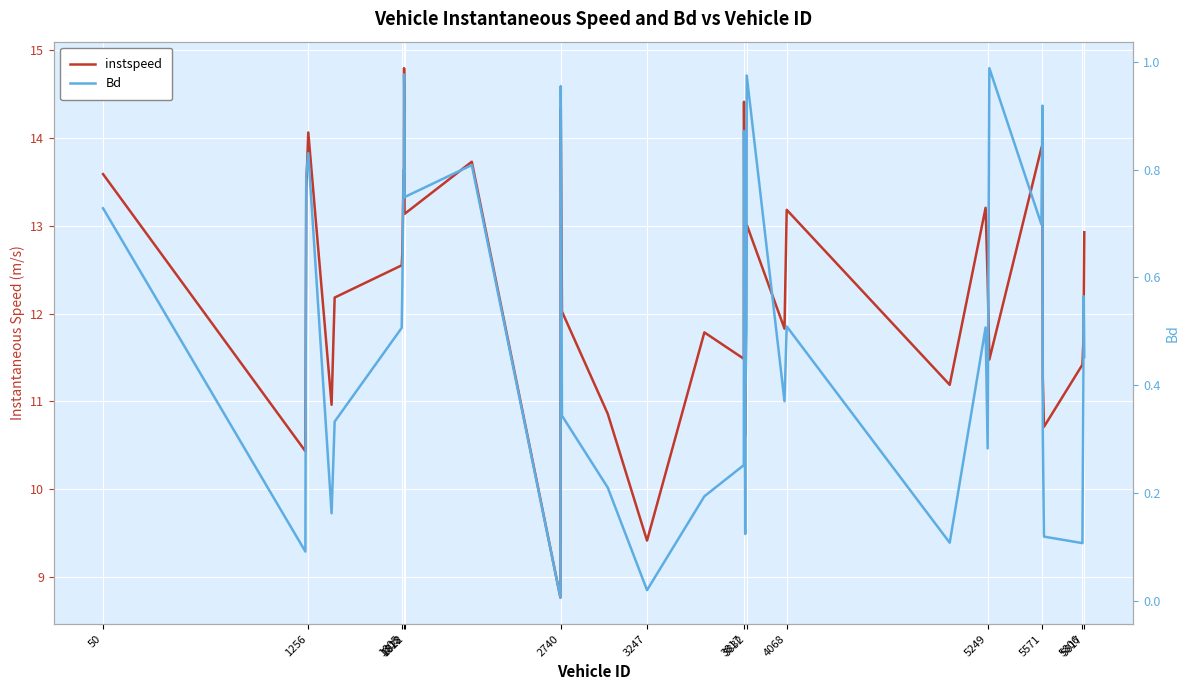

At 2740, list the series in order from largest to smallest.

instspeed, Bd